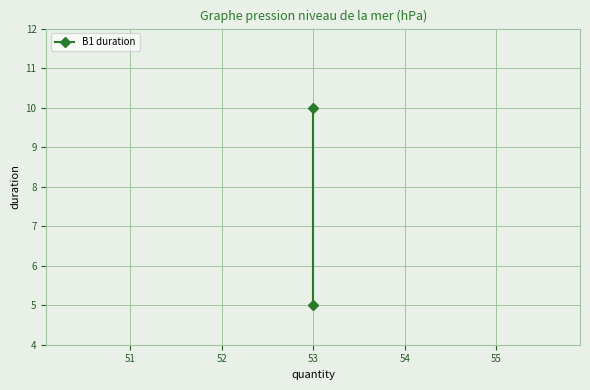

True or false: the data shows 8 at 53.

False